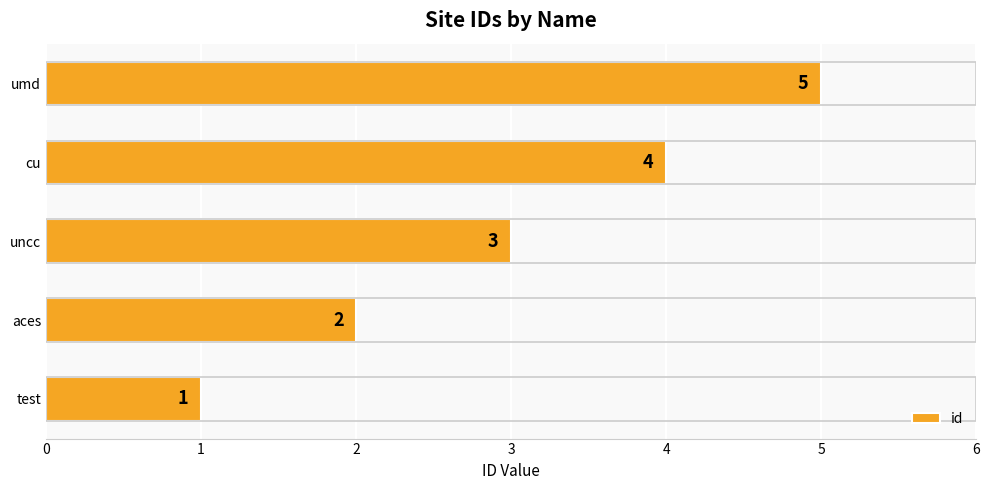

List the labels in order of value, smallest first.

test, aces, uncc, cu, umd